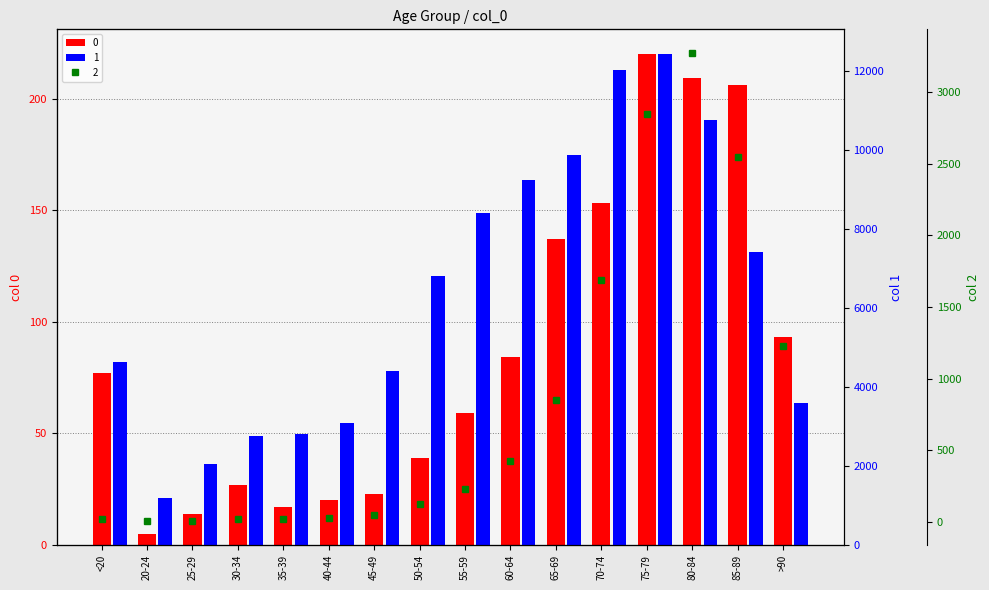

Which category has the highest value in the 1 series?

75-79